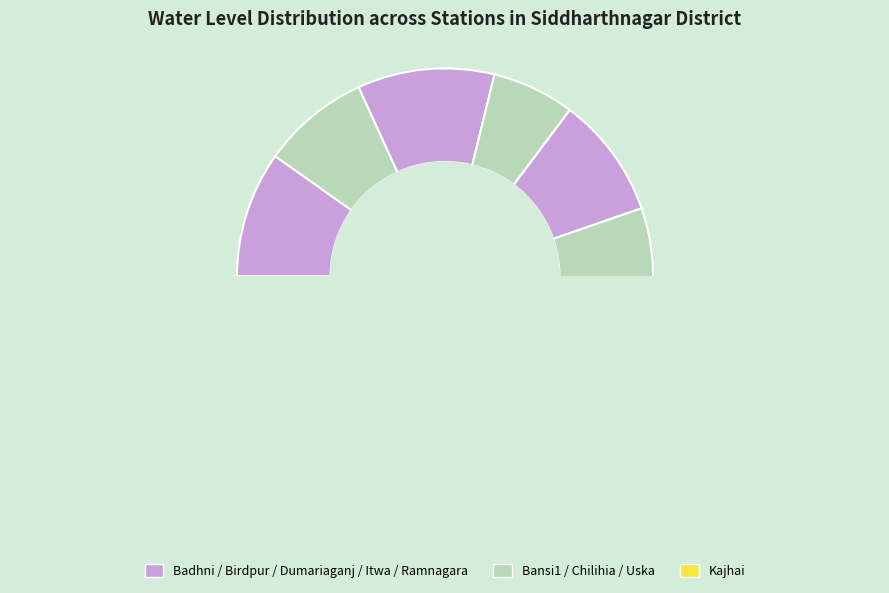

How much of the chart is everything except Uska?

85.2%